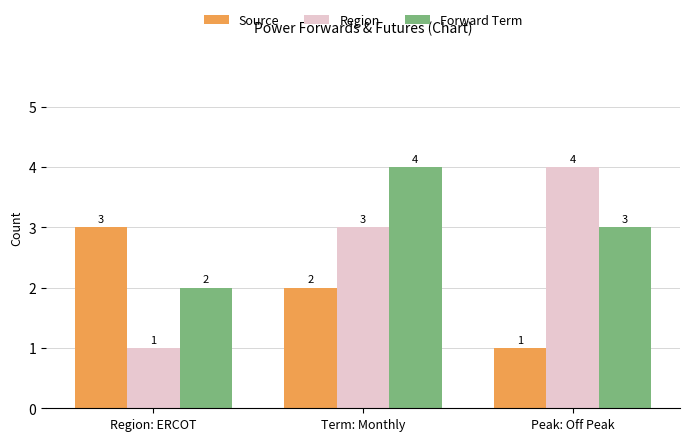

What is the difference between the second highest and minimum values in the Region series?

2